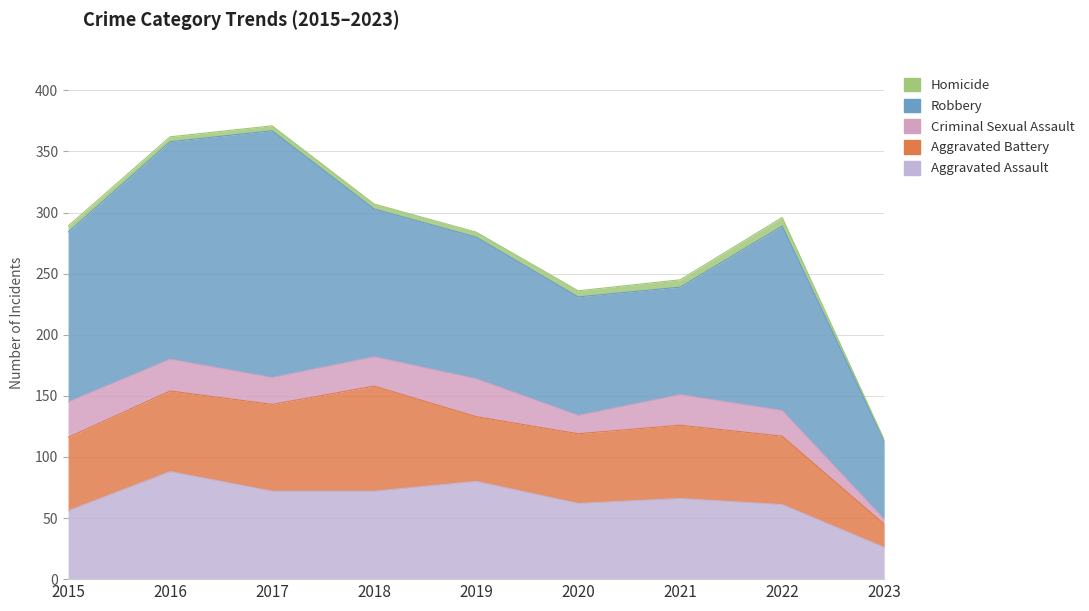

How many data points in Aggravated Assault are above 66?

4